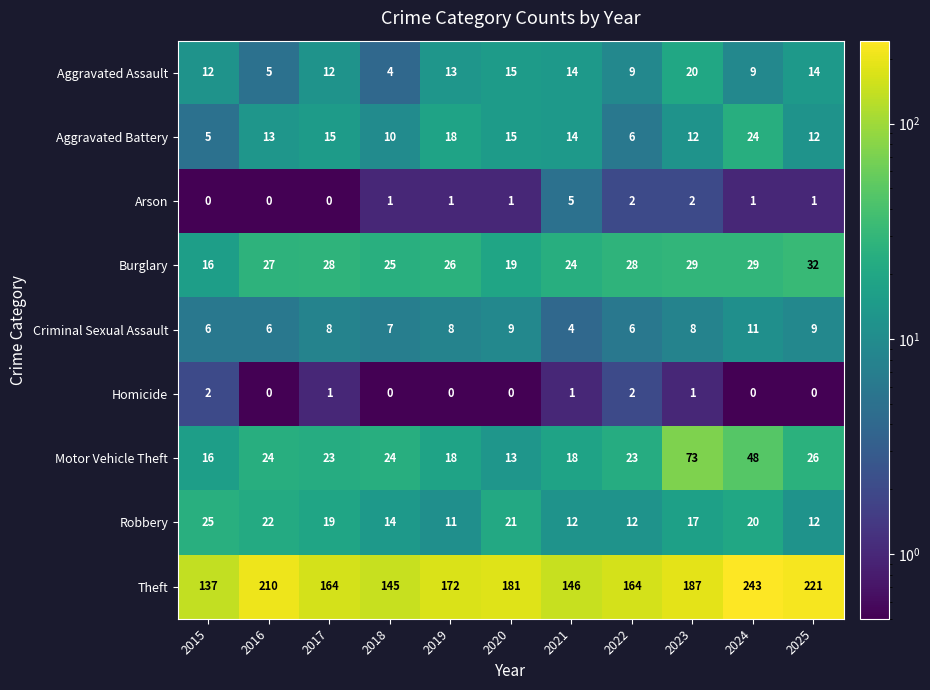

What is the maximum value shown in the chart?

243